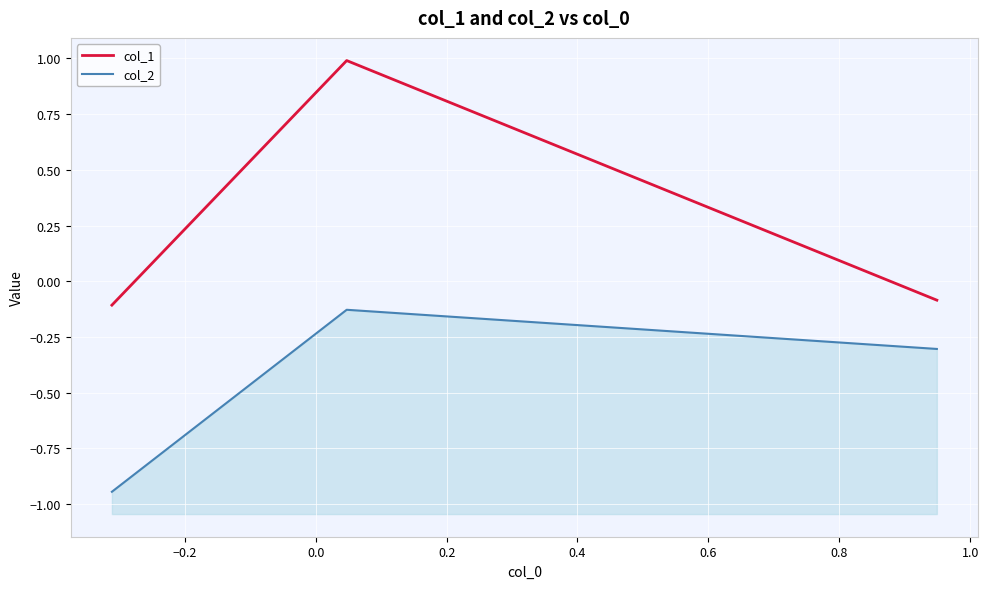

What is the difference between the maximum and second lowest values in the col_1 series?

1.1